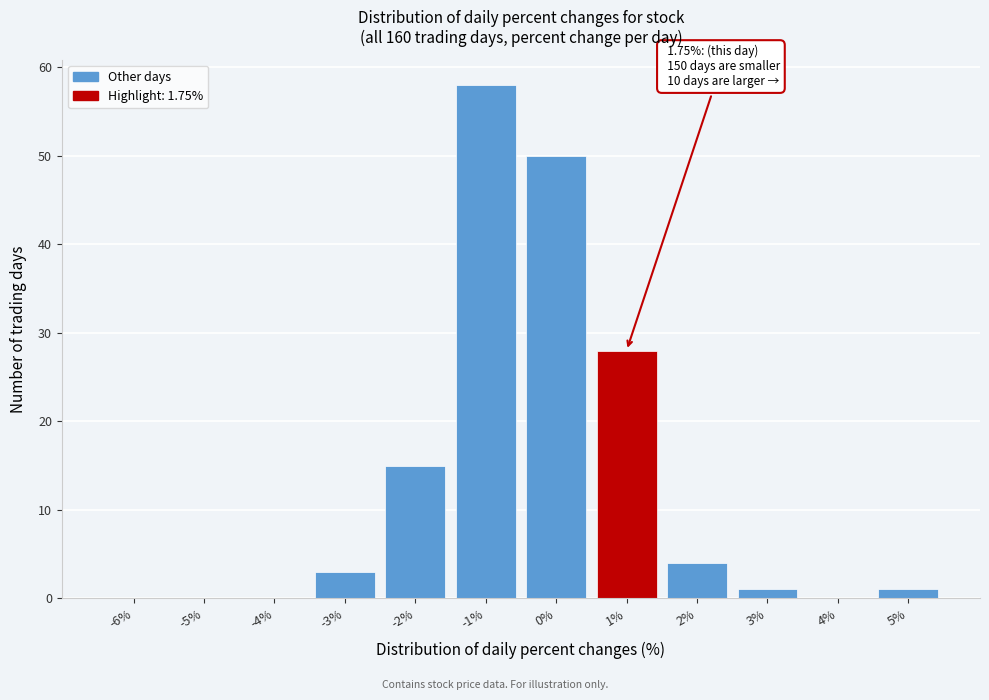

Reading right to left, transcribe all the data shown in this chart.

5%=1	4%=0	3%=1	2%=4	1%=28	0%=50	-1%=58	-2%=15	-3%=3	-4%=0	-5%=0	-6%=0